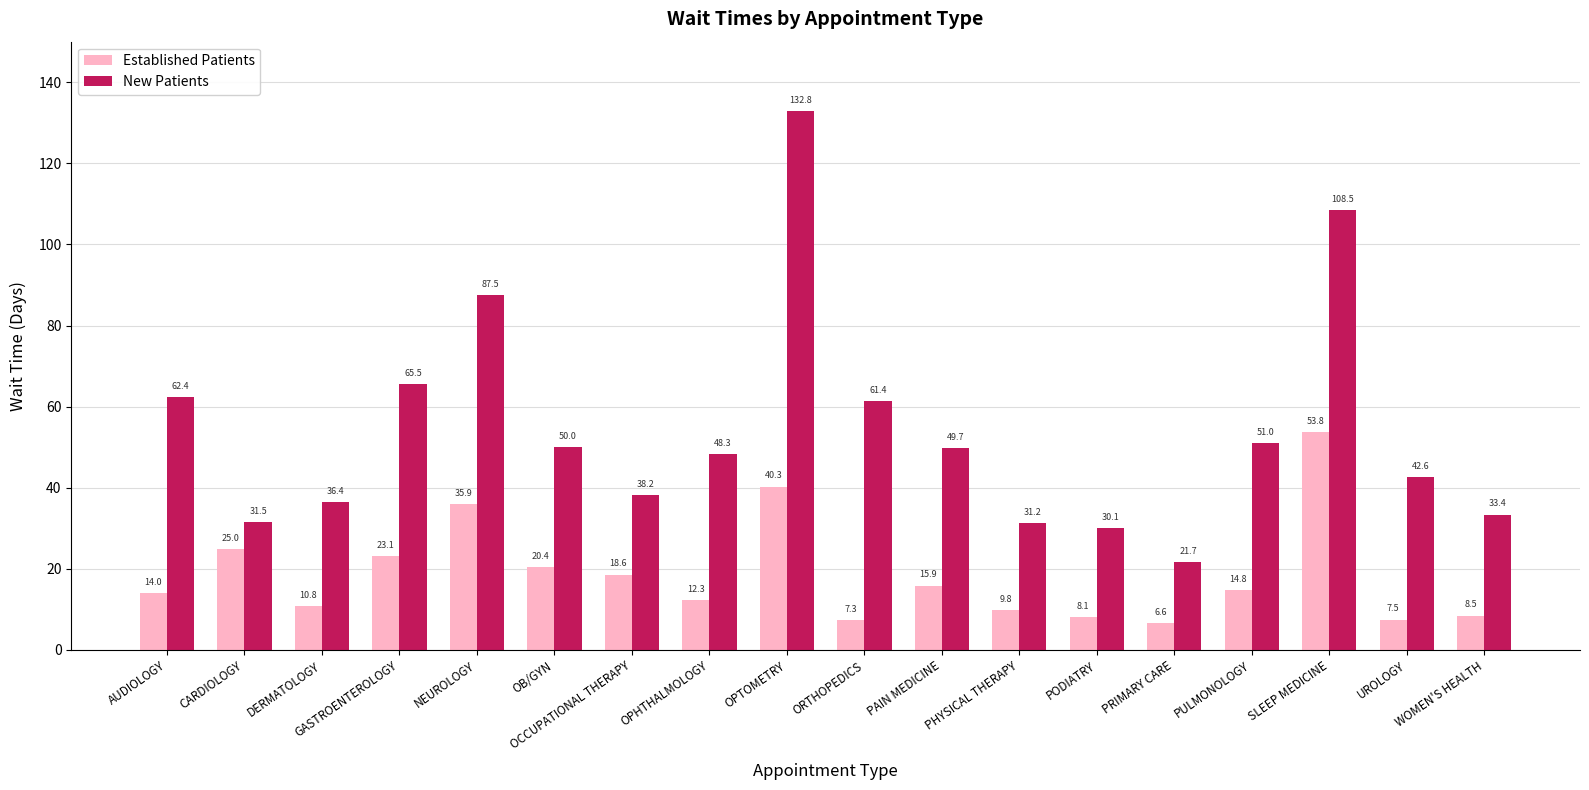

What is the difference between the maximum and minimum values in the Established Patients series?

47.2